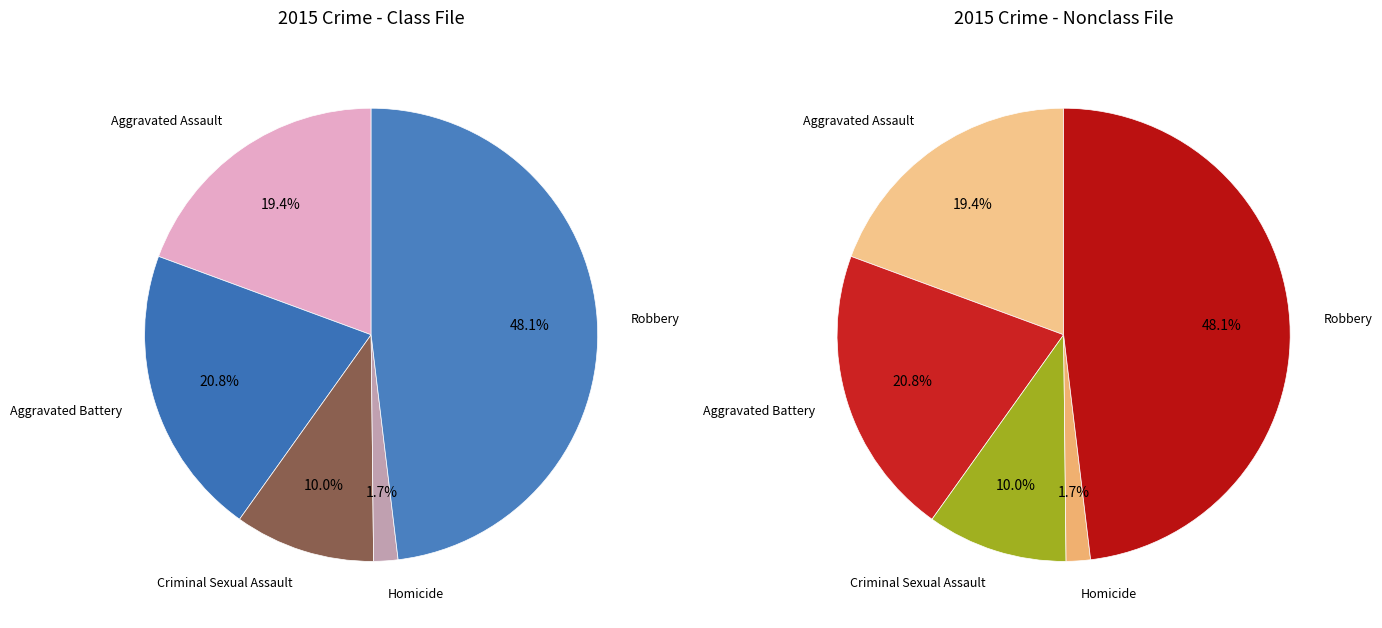

Does Aggravated Assault account for over 50% of the chart?

No